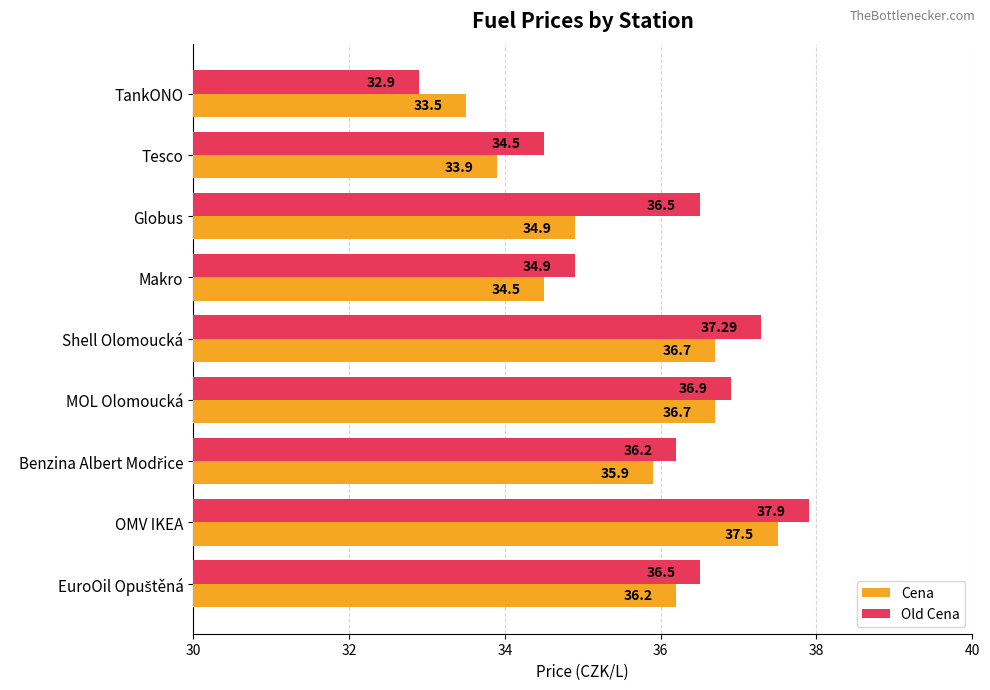

List the series in order of their overall mean, lowest first.

Cena, Old Cena